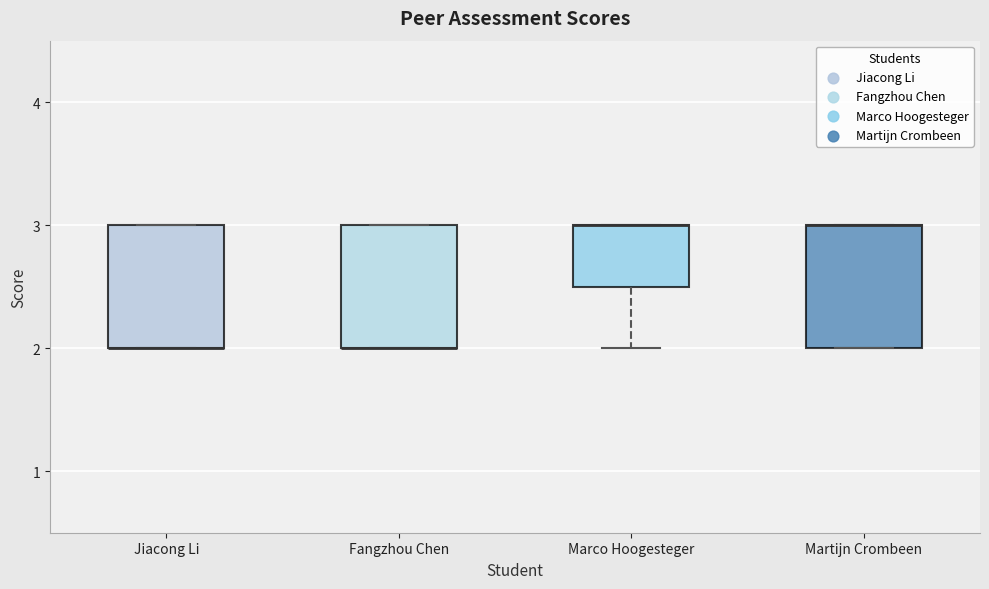

Where is the upper edge of the box for Fangzhou Chen on the y-axis? The values are not printed on the chart, so give them approximately, as read against the axis.

3.0